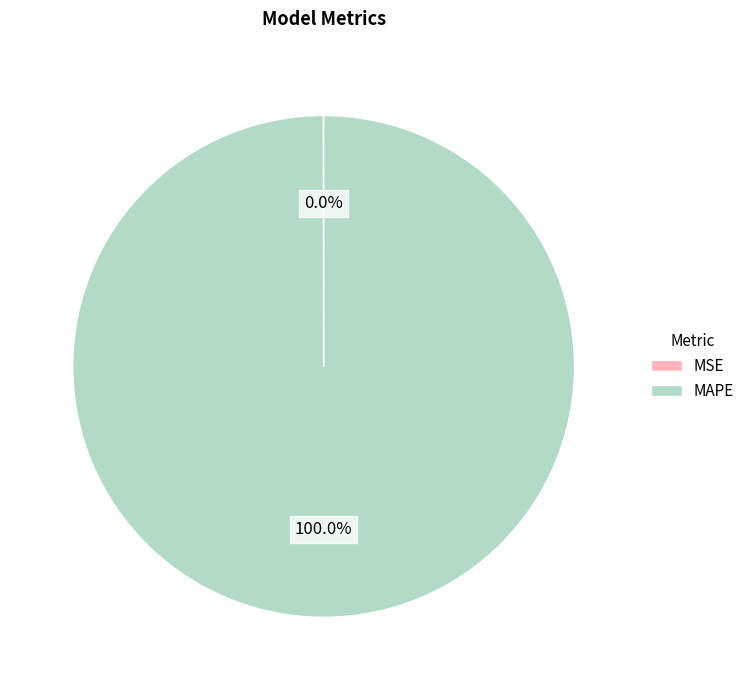

What is the majority slice?

MAPE